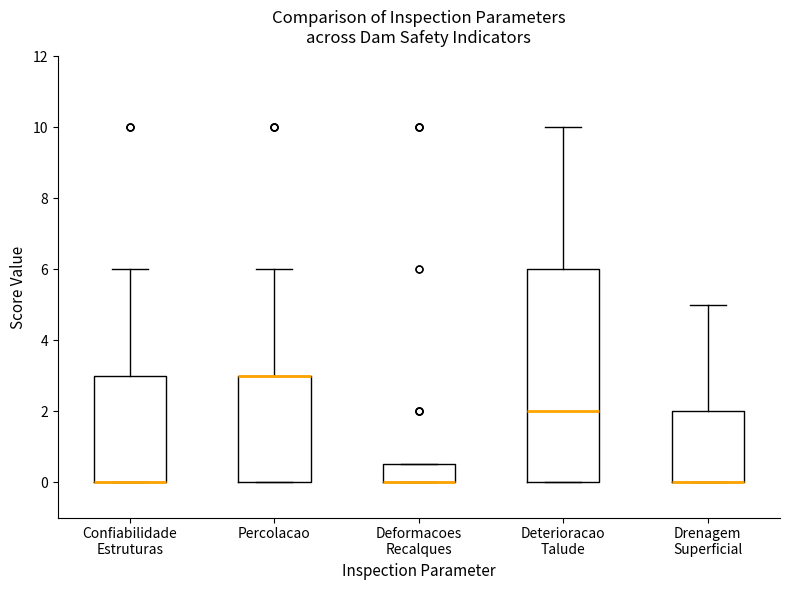

Reading left to right, read every box against the y-axis: the position of its median line, the range the box covers, and the ends of its whiskers. The values are not printed on the chart, so give them approximately, as read against the axis.

Confiabilidade Estruturas: median 0.0 (drawn on the box's lower edge), box 0.0 to 3.0, whiskers 0.0 to 6.0
Percolacao: median 3.0 (drawn on the box's upper edge), box 0.0 to 3.0, whiskers 0.0 to 6.0
Deformacoes Recalques: median 0.0 (drawn on the box's lower edge), box 0.0 to 0.6, whiskers 0.0 to 0.6
Deterioracao Talude: median 2.0, box 0.0 to 6.0, whiskers 0.0 to 10.0
Drenagem Superficial: median 0.0 (drawn on the box's lower edge), box 0.0 to 2.0, whiskers 0.0 to 5.0